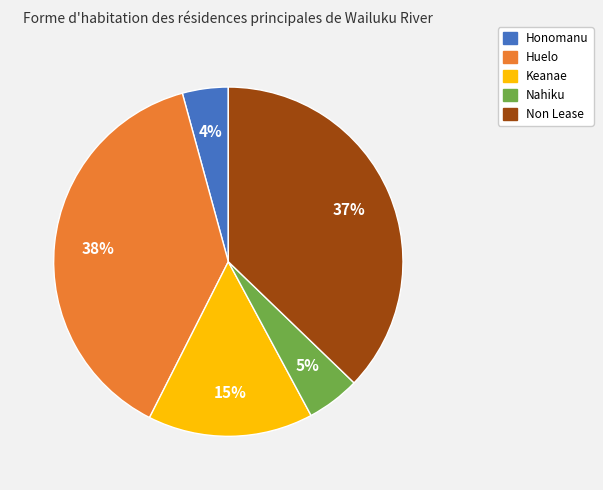

Do Nahiku and Huelo together represent more than half of the pie?

No